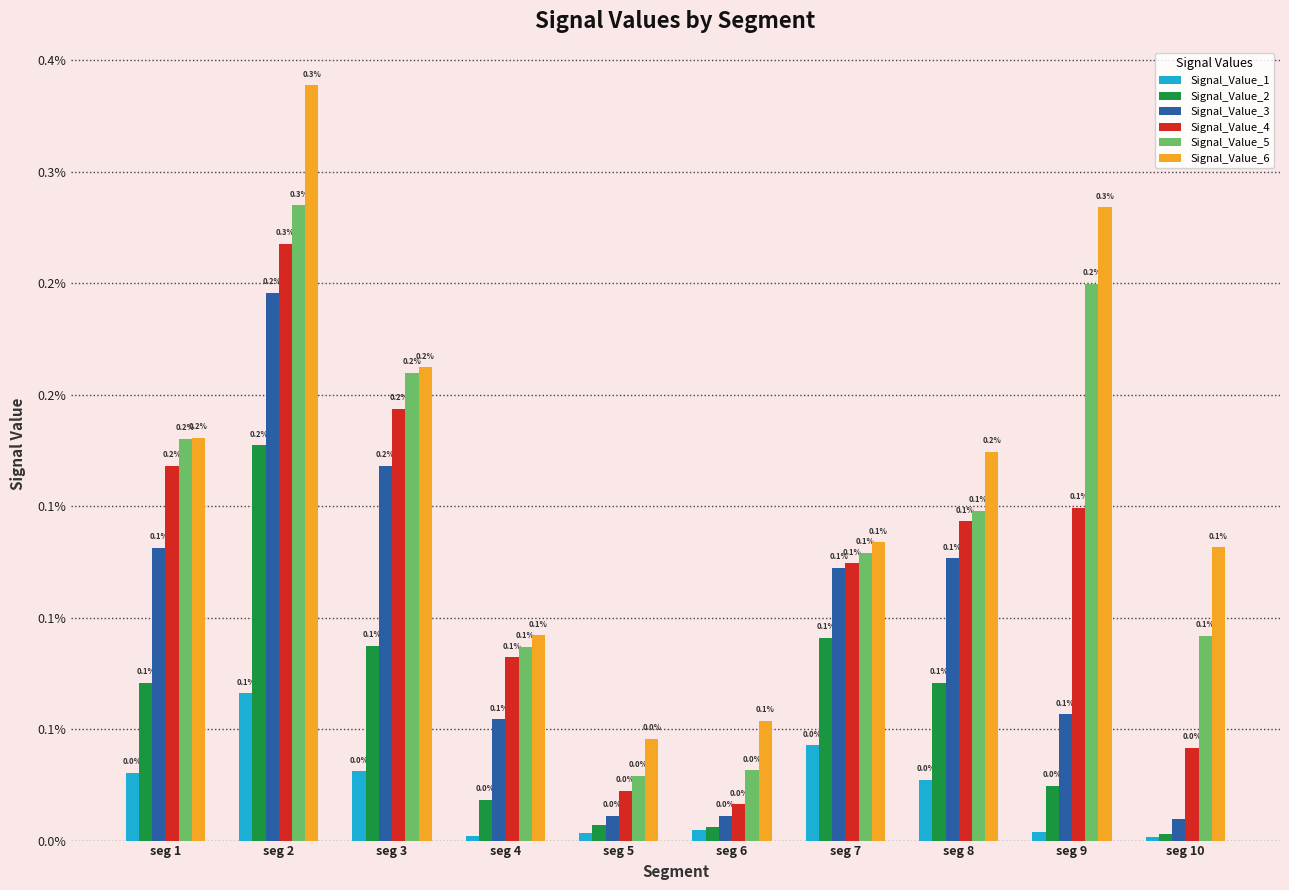

What are all the series names shown in the legend?

Signal_Value_1, Signal_Value_2, Signal_Value_3, Signal_Value_4, Signal_Value_5, Signal_Value_6